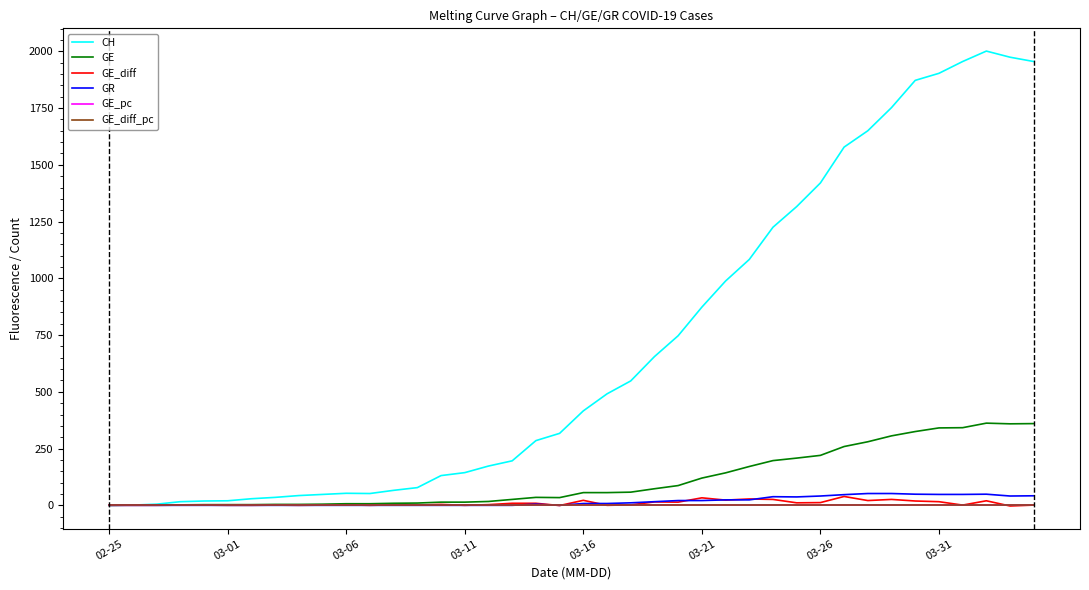

What is the maximum value for CH?

2001.0